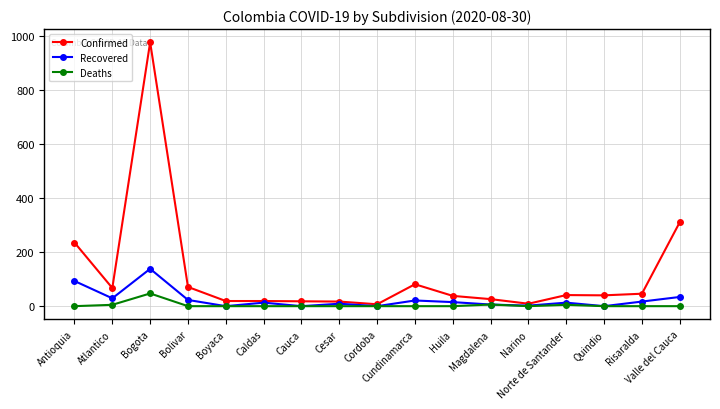

Which series has the widest spread of values?

Confirmed